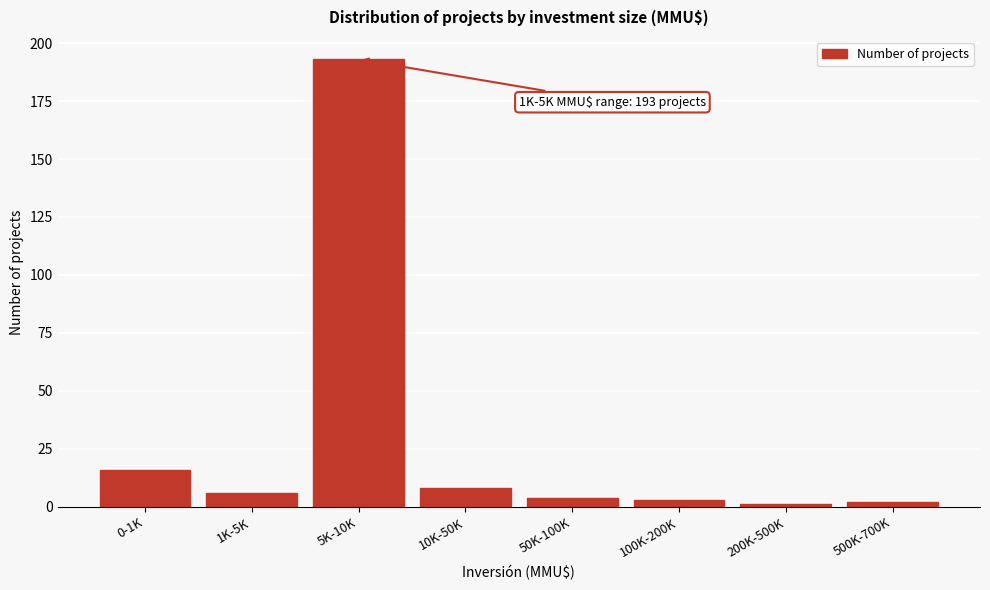

Reading left to right, what are all the values shown in this chart?

0-1K=16	1K-5K=6	5K-10K=193	10K-50K=8	50K-100K=4	100K-200K=3	200K-500K=1	500K-700K=2